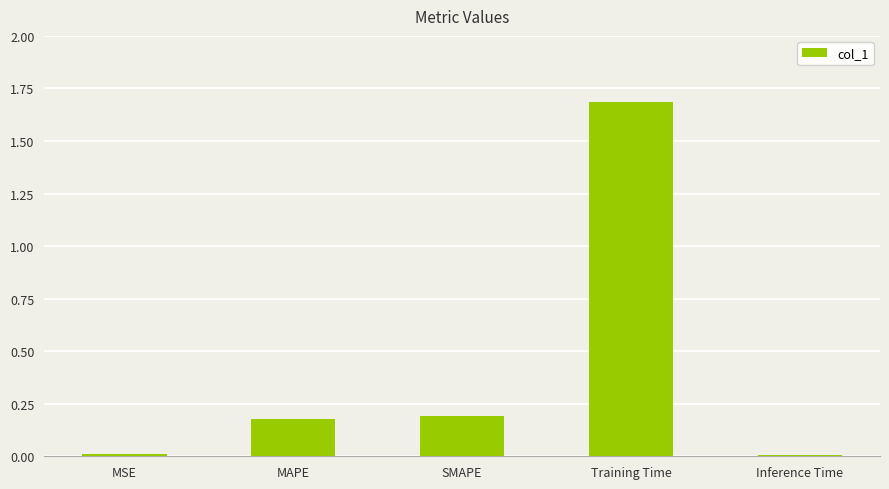

What is the difference between the values at Training Time and MAPE?

1.5